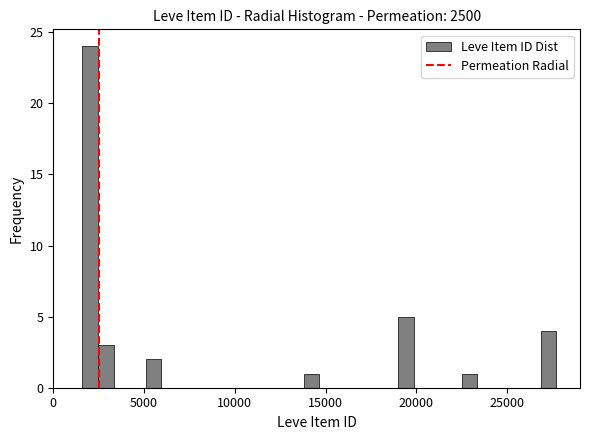

Around what value on the x-axis is the tallest bar? Give the approximate position of its centre, as read against the axis.

2000